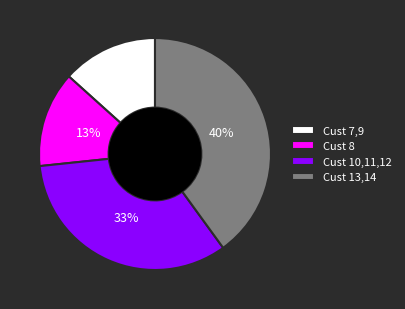

To the nearest percent, what percentage of the pie is Cust 7,9?

13%